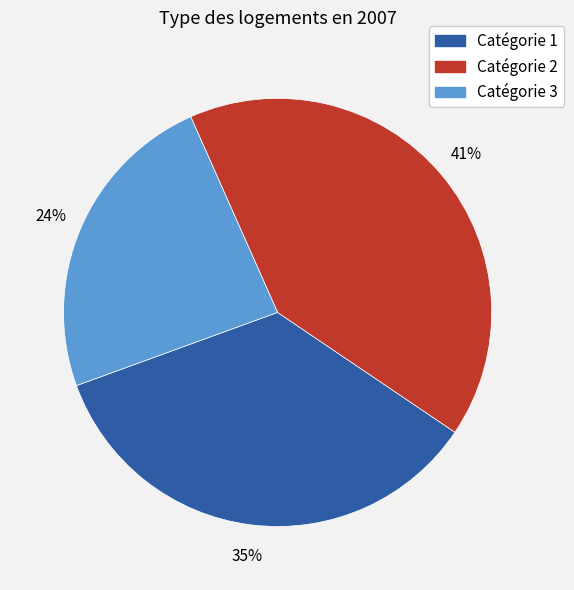

To the nearest percent, what is the difference between the largest and smallest slice percentages?

17%